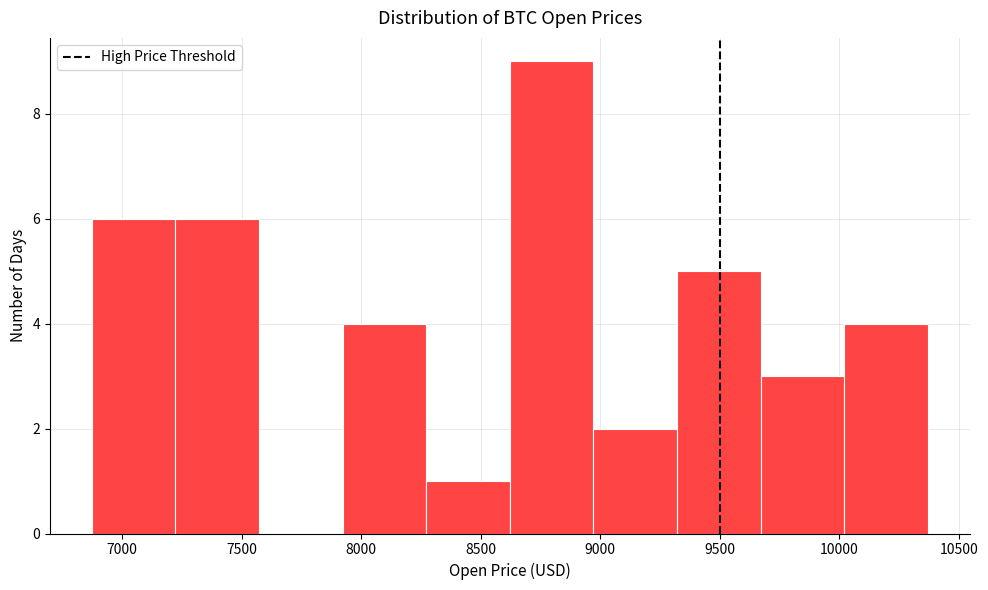

Reading left to right, list every bar in this chart as the range it spans on the x-axis followed by its height. Neither the bar edges nor the heights are printed on the chart, so give them approximately, as read against the axes.

6850 to 7200: 6
7200 to 7550: 6
7550 to 7900: 0
7900 to 8250: 4
8250 to 8600: 1
8600 to 8950: 9
8950 to 9300: 2
9300 to 9650: 5
9650 to 10000: 3
10000 to 10350: 4